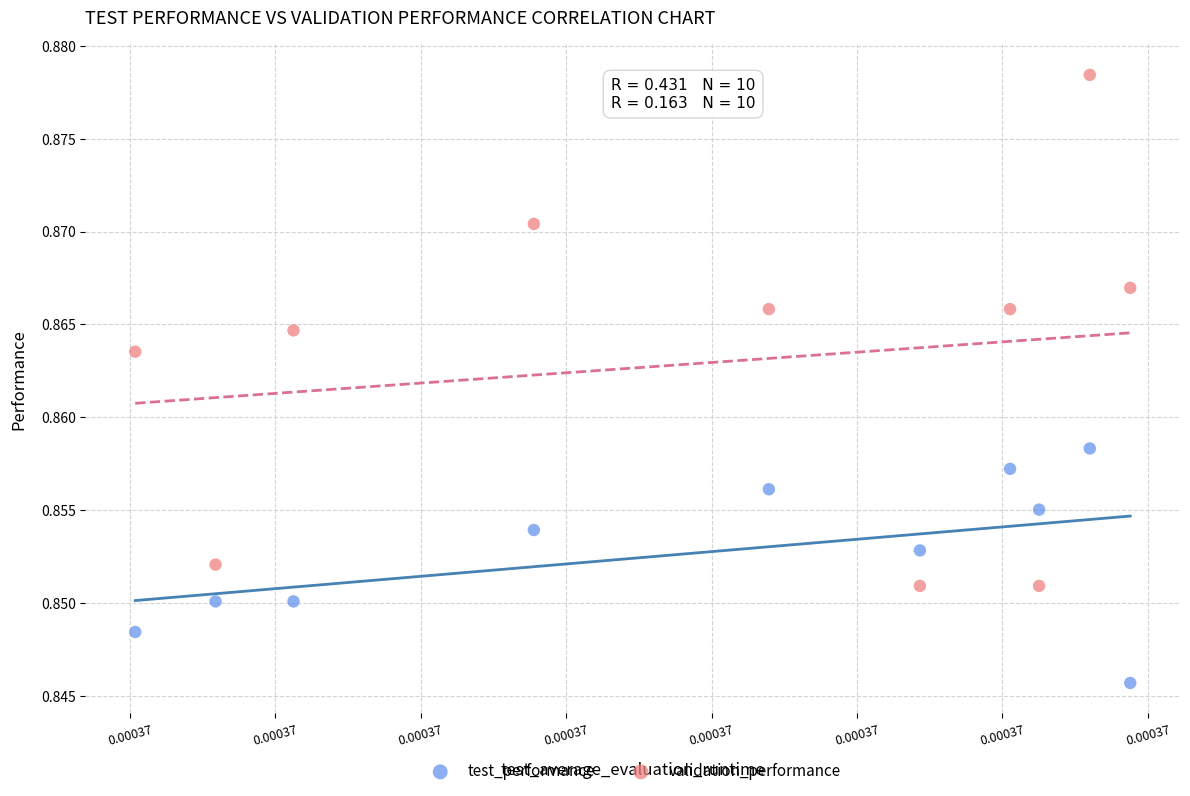

Which series contains the lowest Y value?

test_performance